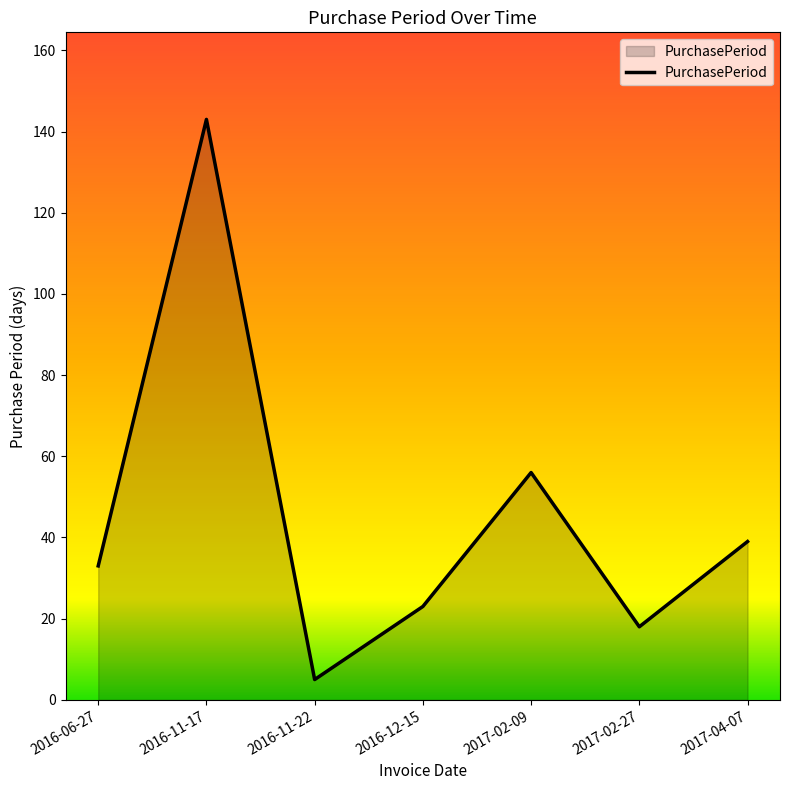

What is the minimum value shown in the chart?

5